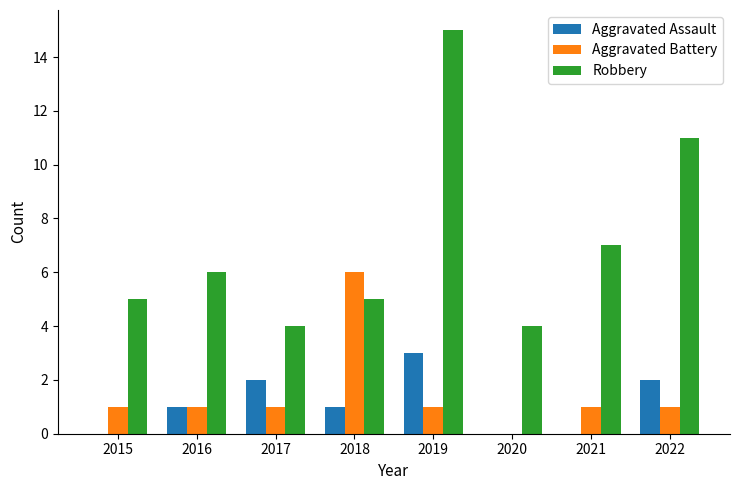

How many series are shown in this chart?

3